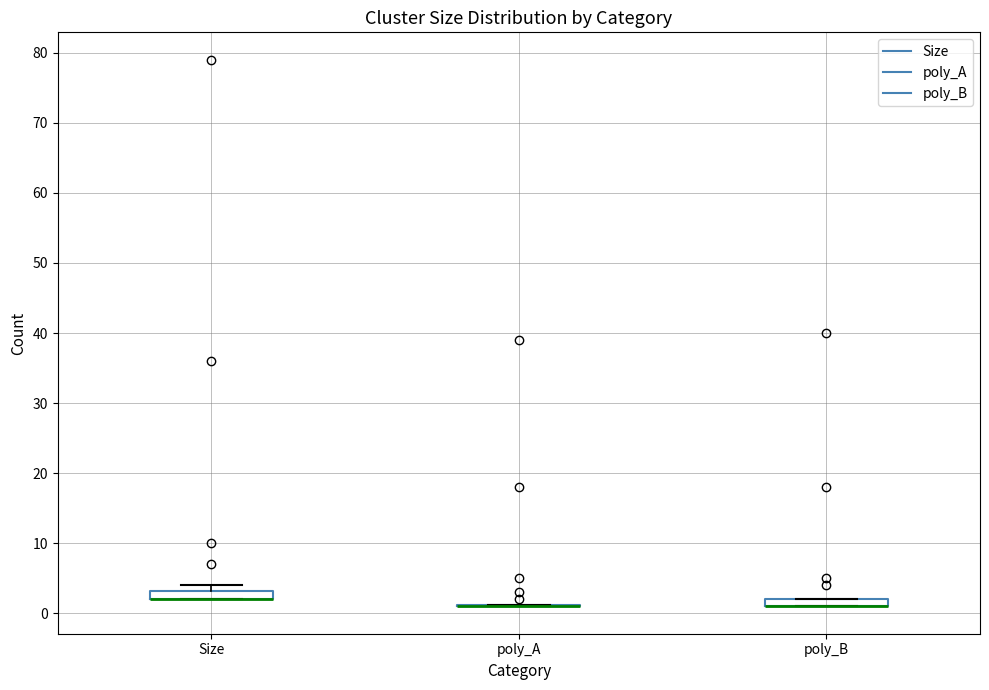

Where is the lower edge of the box for poly_B on the y-axis? The values are not printed on the chart, so give them approximately, as read against the axis.

1